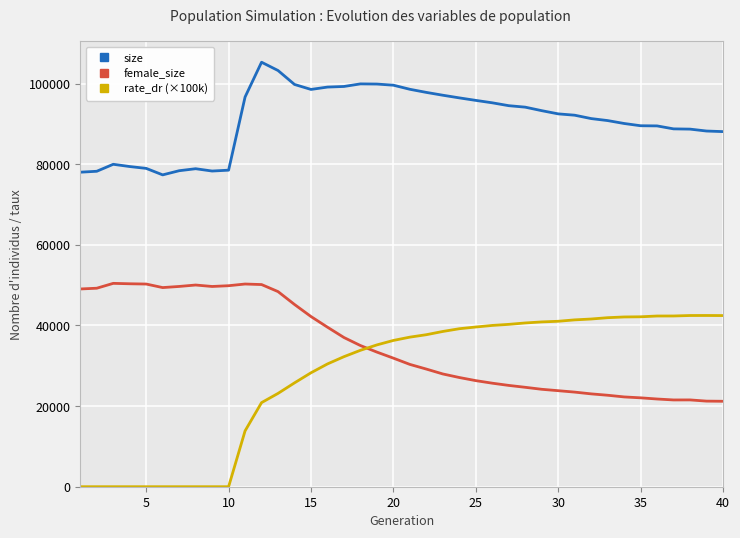

What is the greatest value displayed?

105319.0